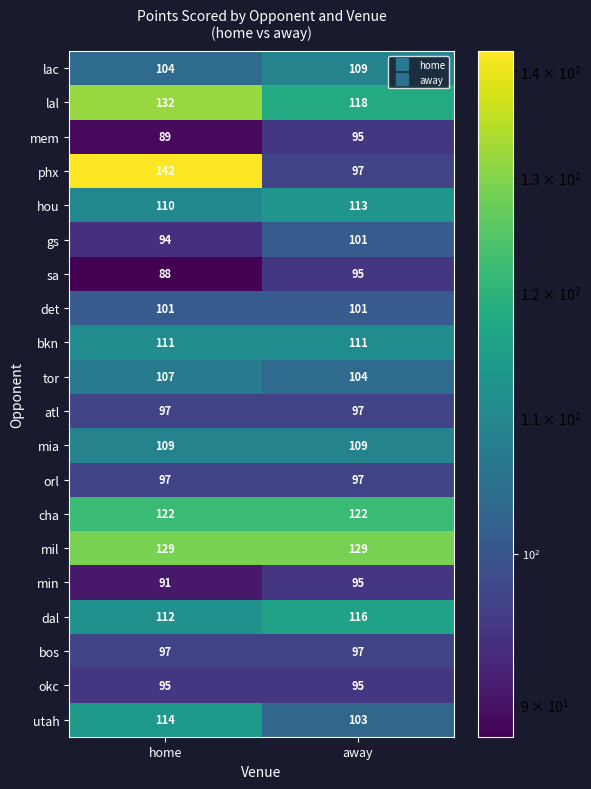

Which series has the largest range (max minus min)?

phx